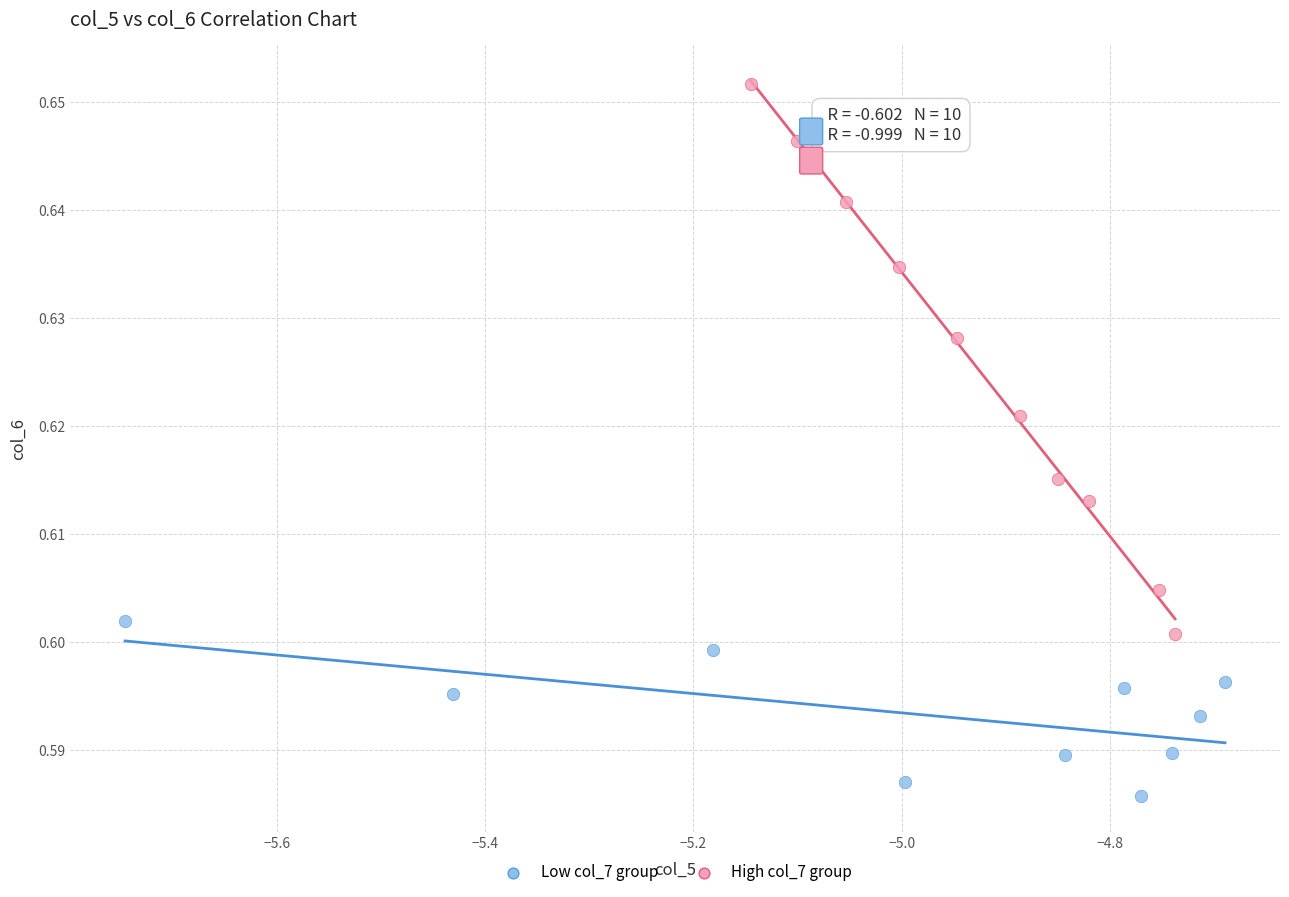

Which series reaches the minimum Y coordinate?

Low col_7 group